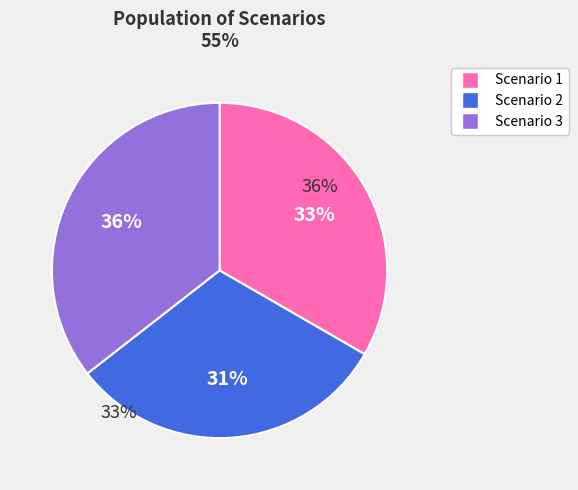

Is Scenario 2 the majority of the pie?

No